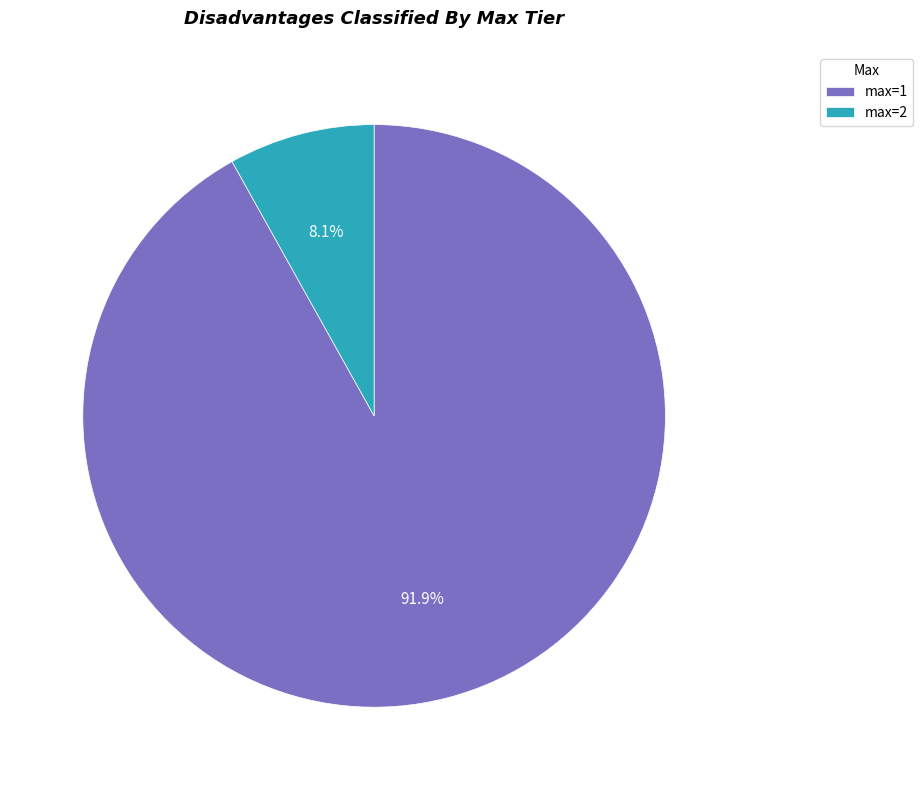

To the nearest percent, what is the average slice percentage?

50%